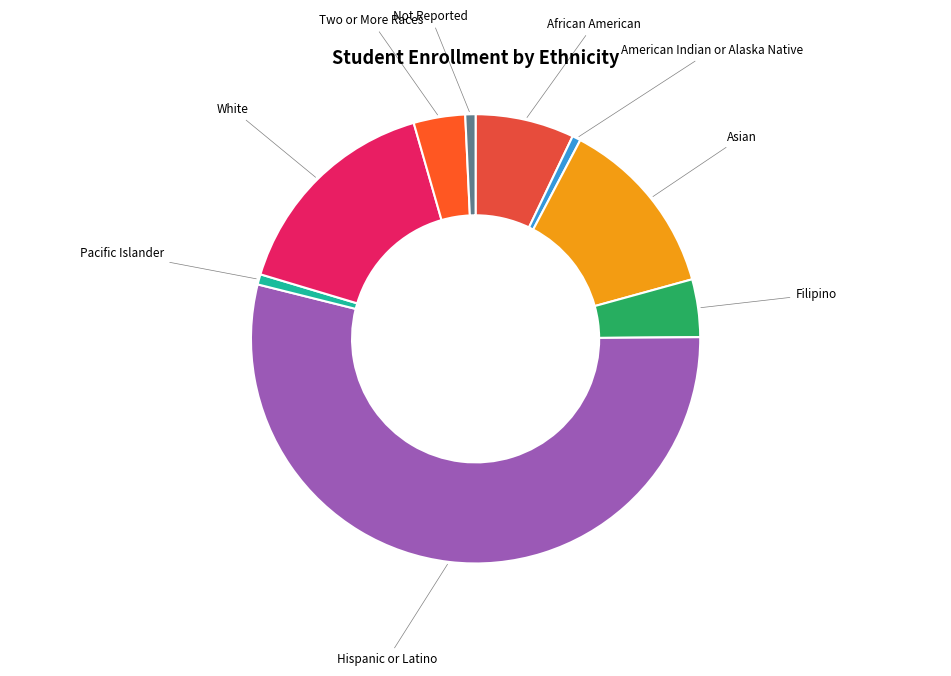

Rank the categories by value from lowest to highest.

American Indian or Alaska Native, Not Reported, Pacific Islander, Two or More Races, Filipino, African American, Asian, White, Hispanic or Latino